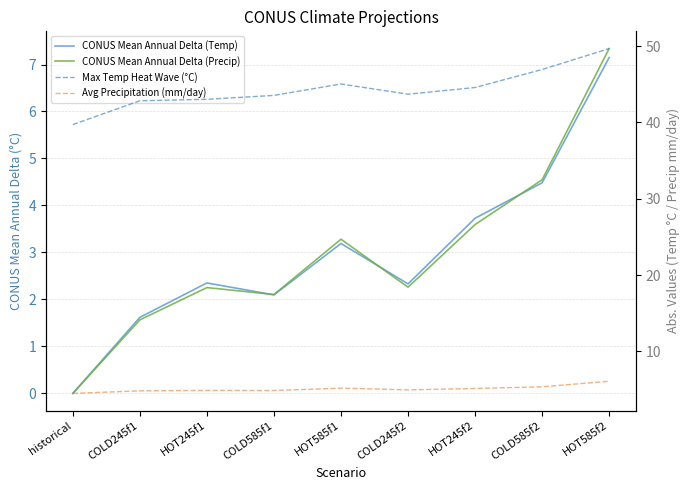

True or false: CONUS Mean Annual Delta (Precip) and Max Temp Heat Wave (°C) intersect in this chart.

False